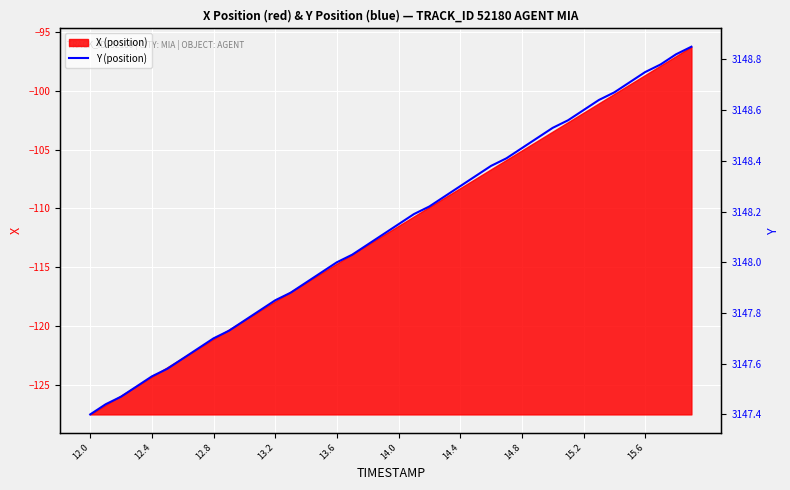

Which category has the lowest value in the X (position) series?

12.0